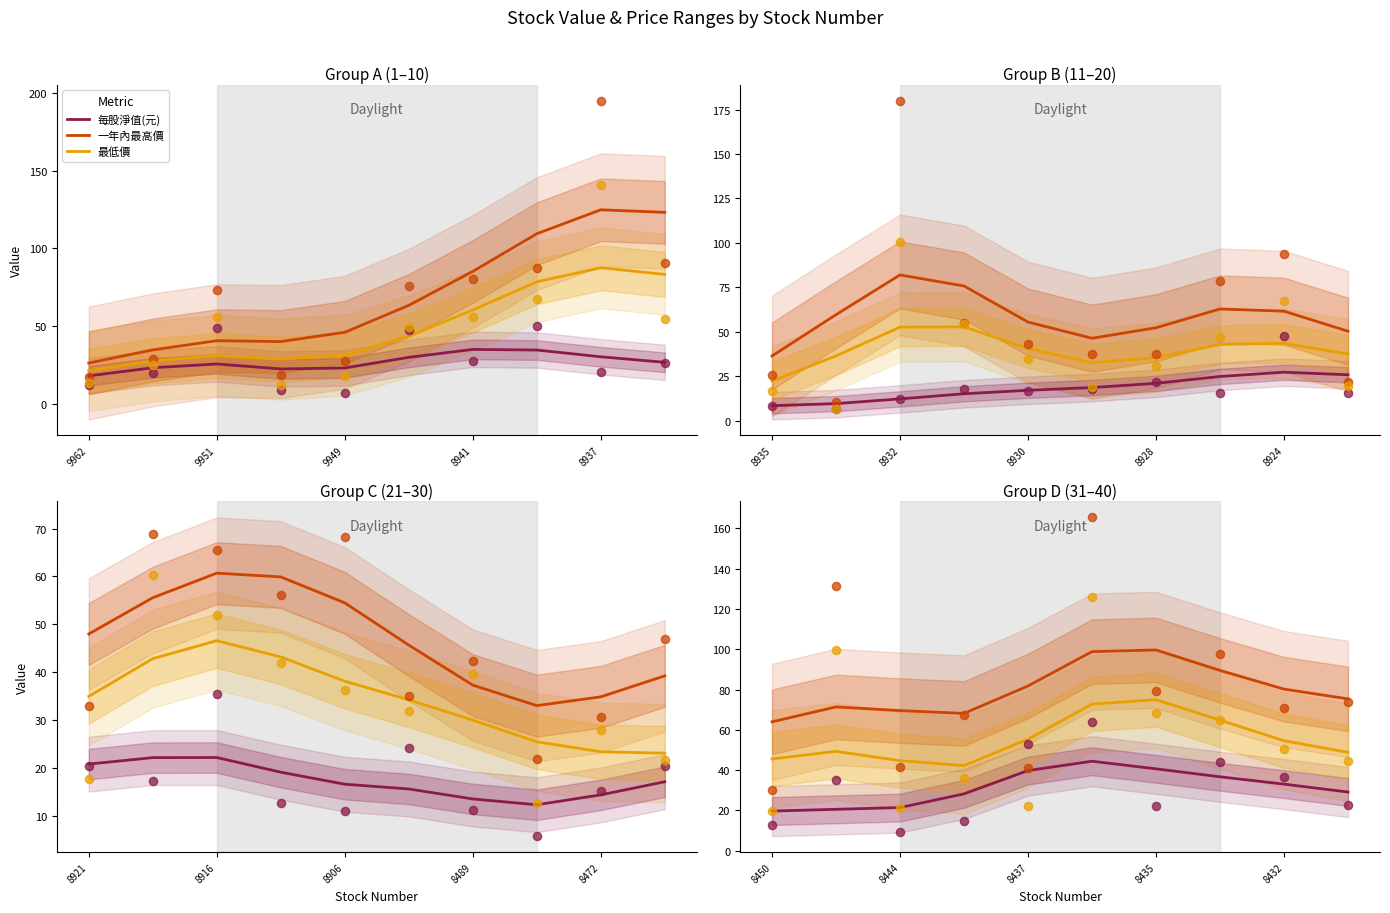

Which series has the largest Y range (max minus min)?

一年內最高價